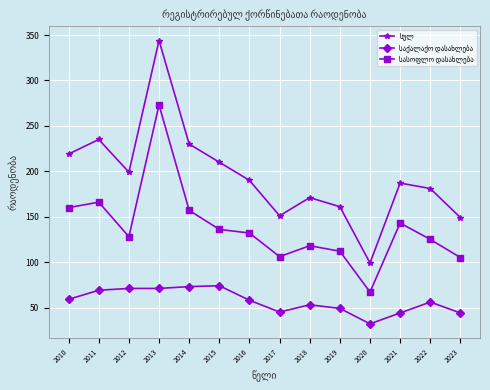

Which category has the highest value across all series?

2013